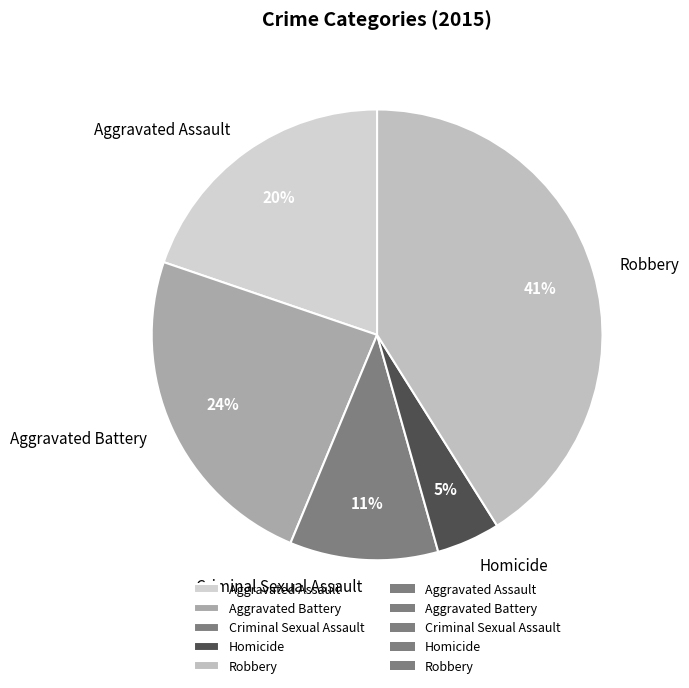

How many segments does this pie chart have?

5